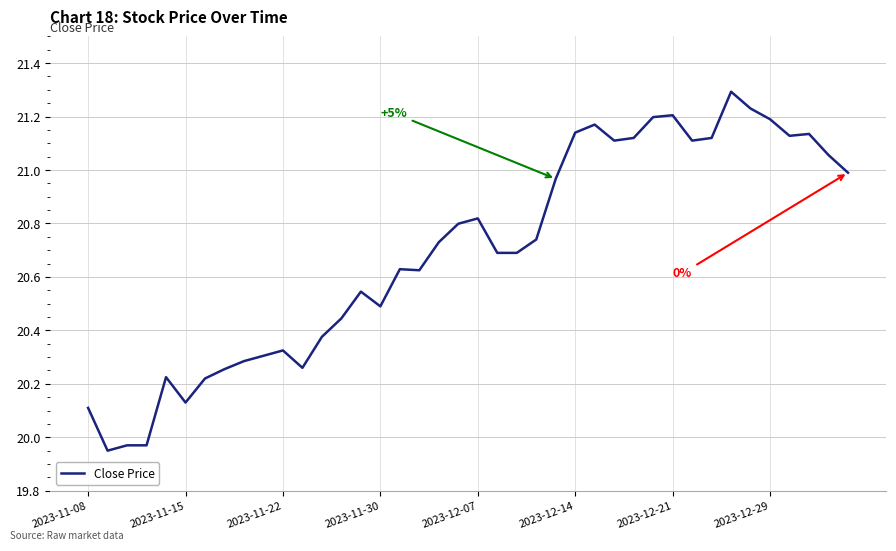

What is the greatest value displayed?

21.3